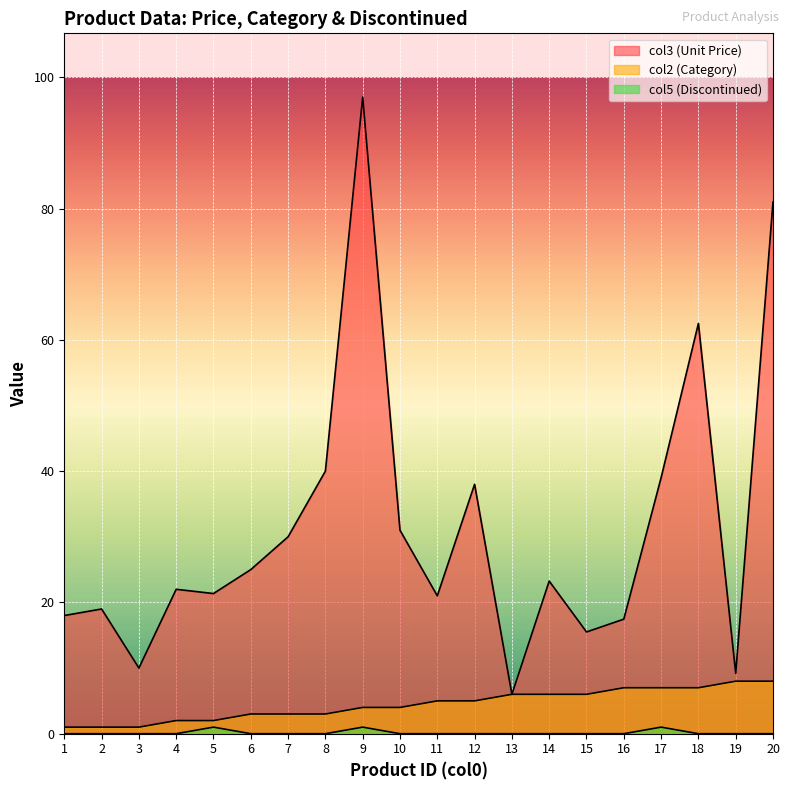

What are all the series names shown in the legend?

col3 (Unit Price), col2 (Category), col5 (Discontinued)